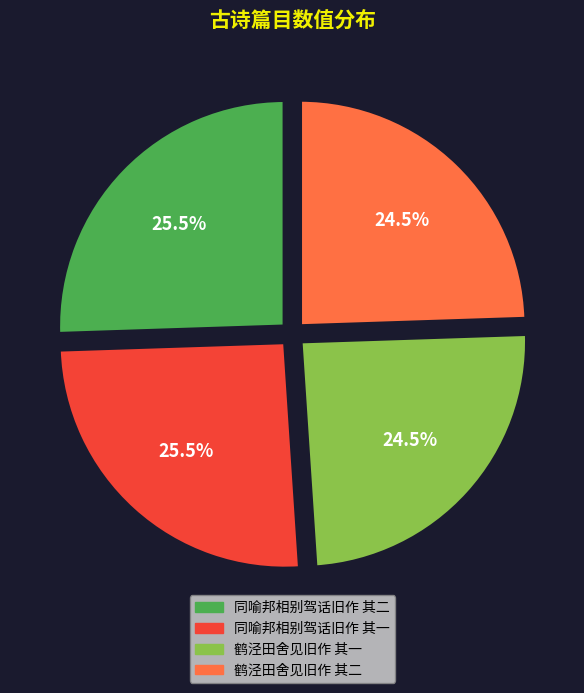

How many slices are in this pie chart?

4